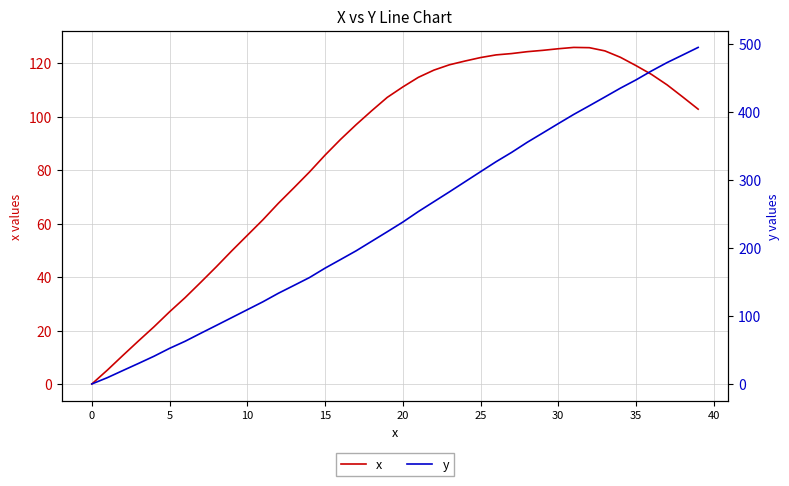

What is the highest value of the x series?

125.9